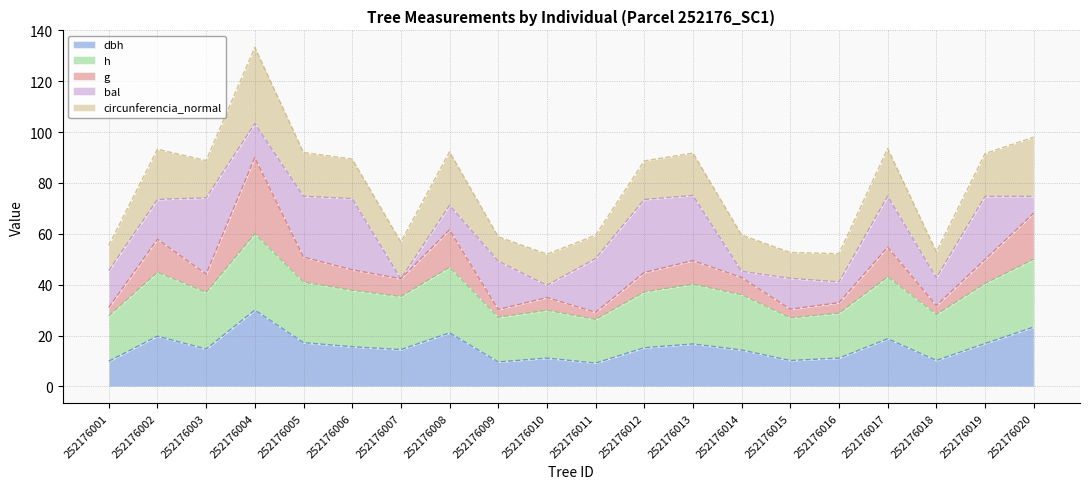

What is the total value across all series at 252176006?

89.4